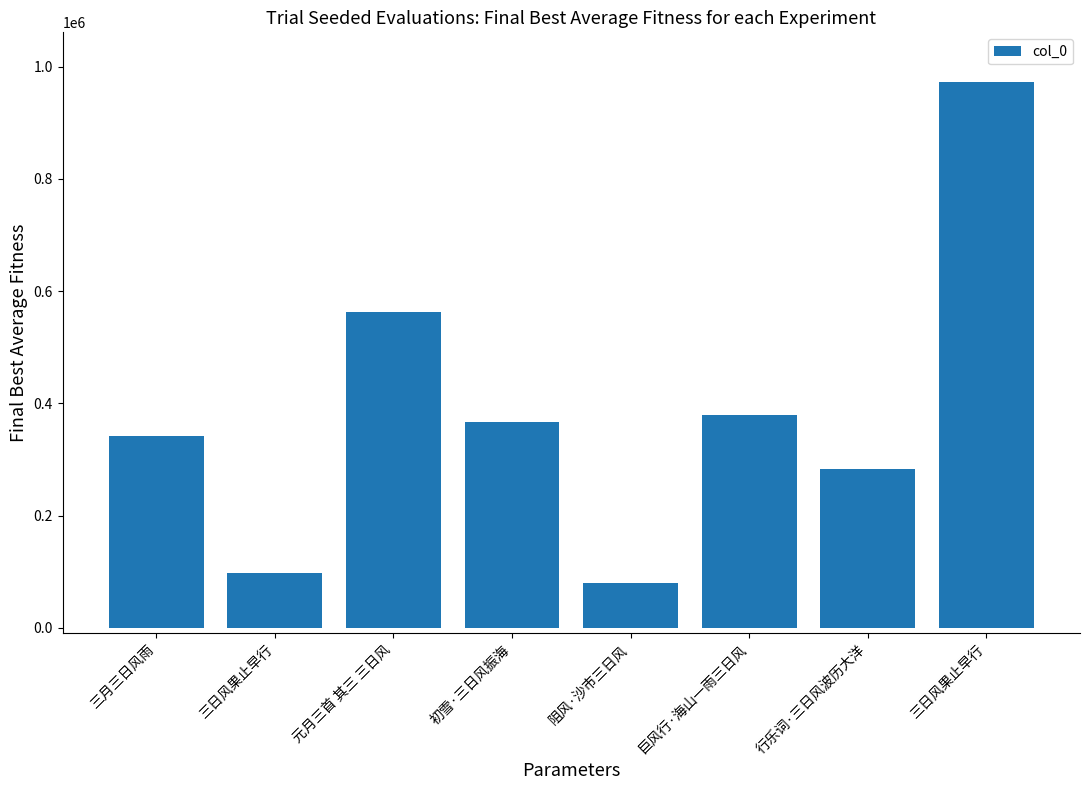

How many categories are shown in the chart?

8